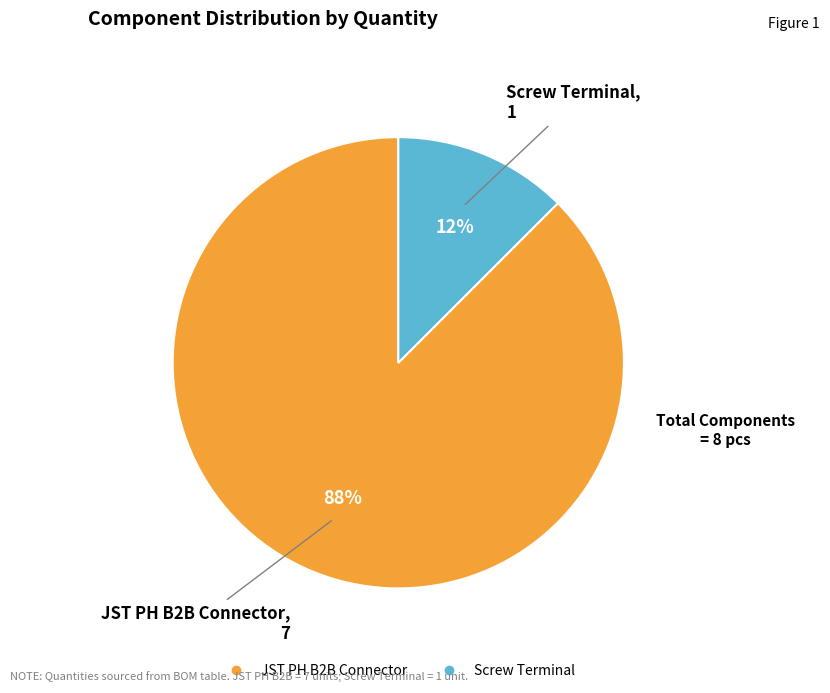

True or false: Screw Terminal accounts for 26% of the total.

False